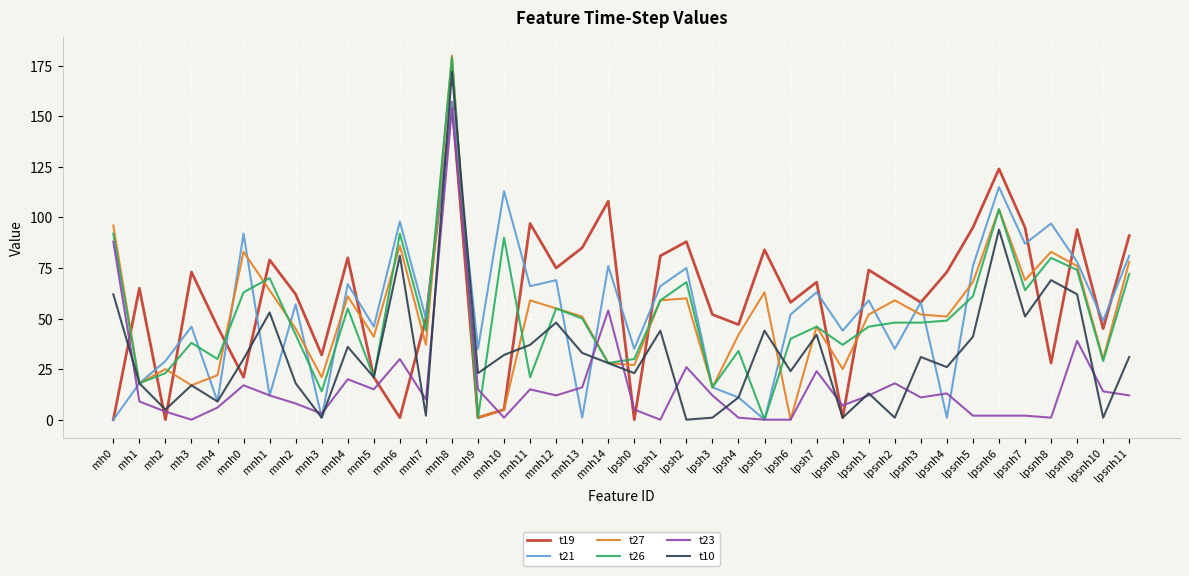

What is the difference between the maximum and minimum values in the t27 series?

180